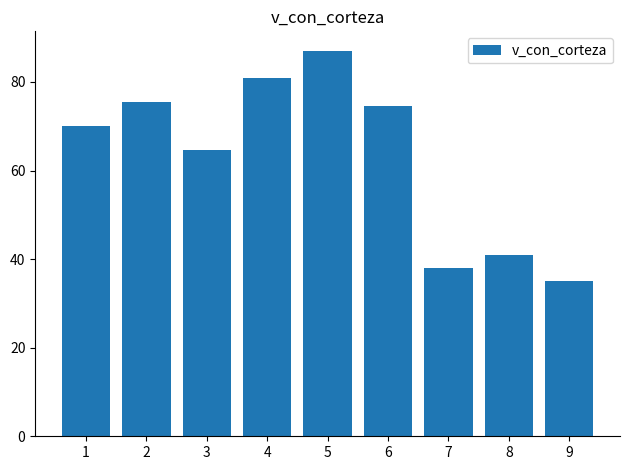

Between 5 and 8, which is larger?

5